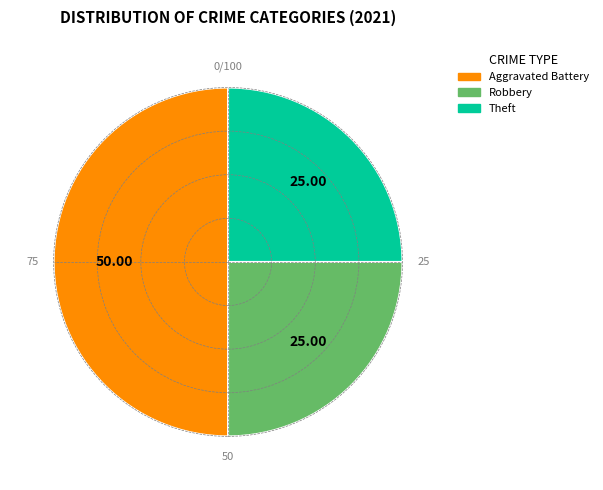

How many segments does this pie chart have?

3